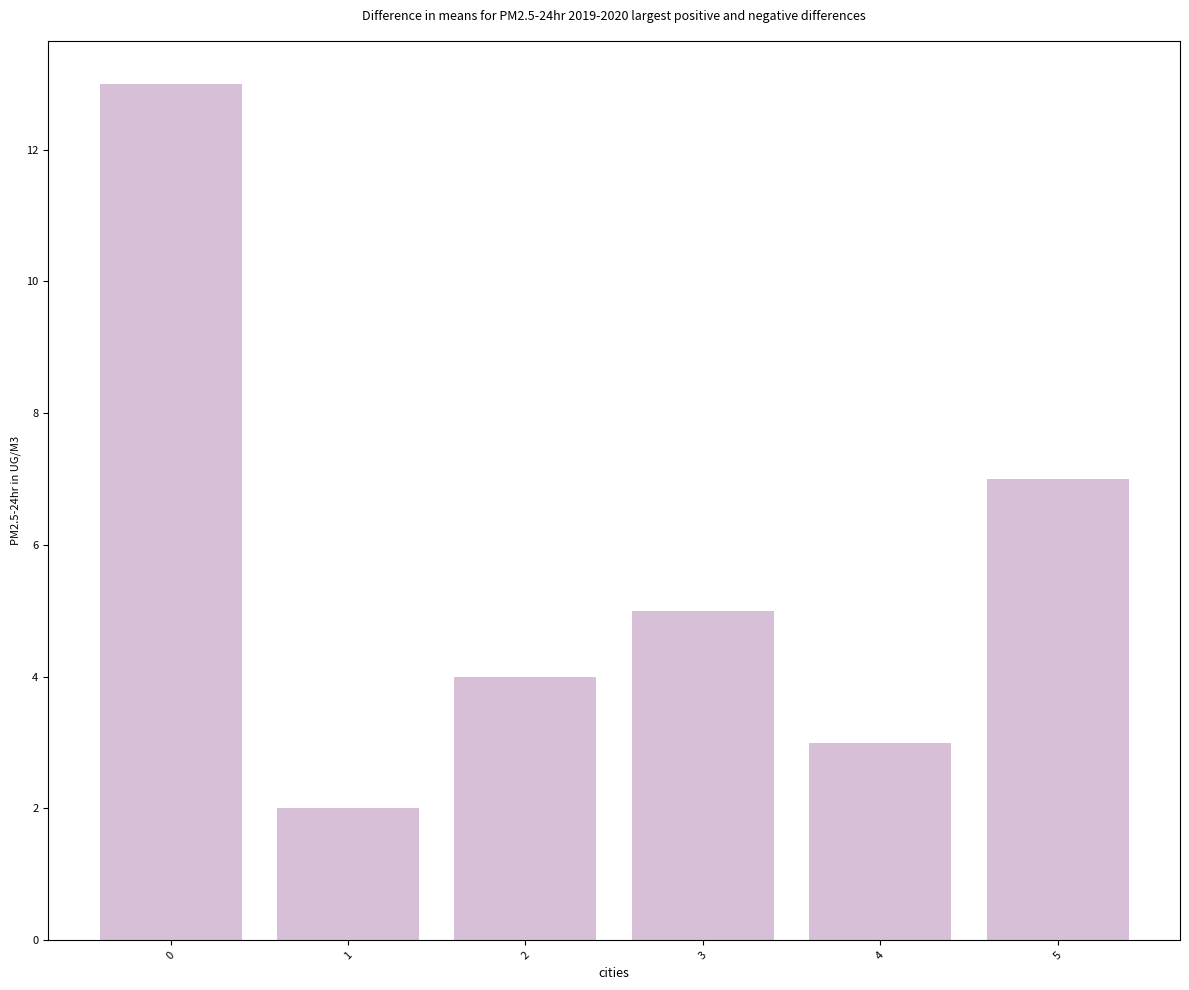

How many bars are there in total?

6